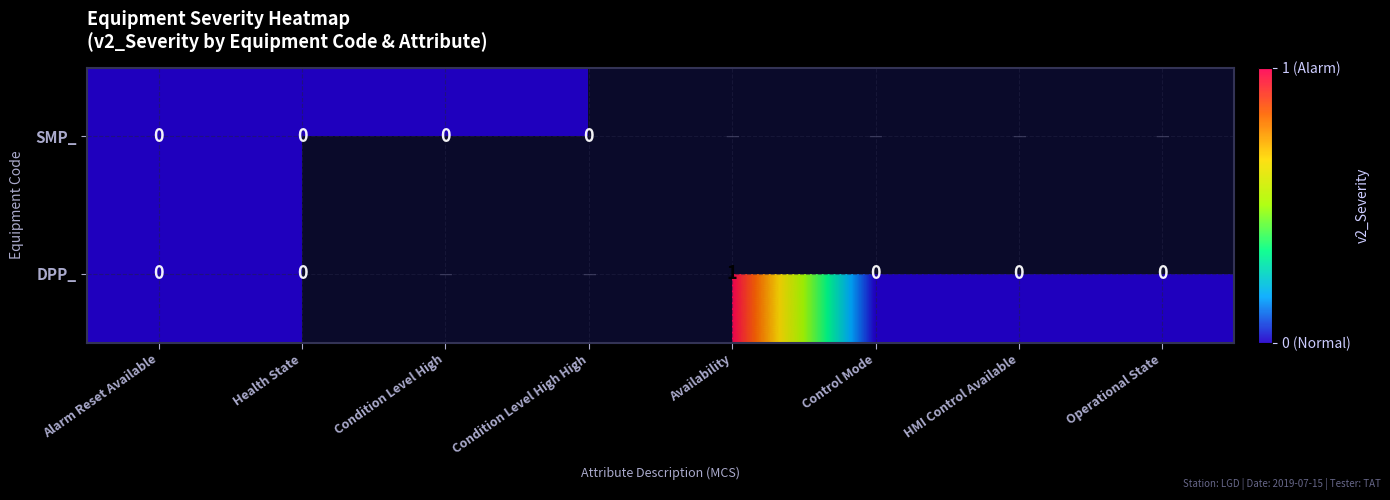

True or false: DPP_ has a value of 1 at Availability.

True